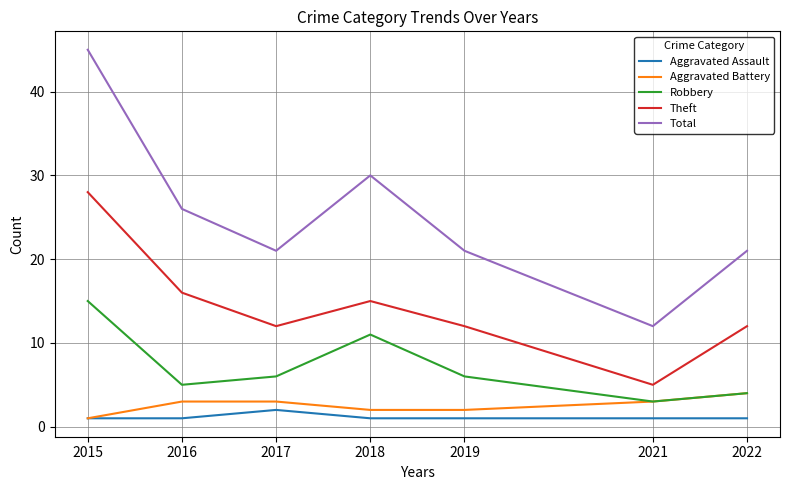

True or false: Robbery and Total cross at least once.

False